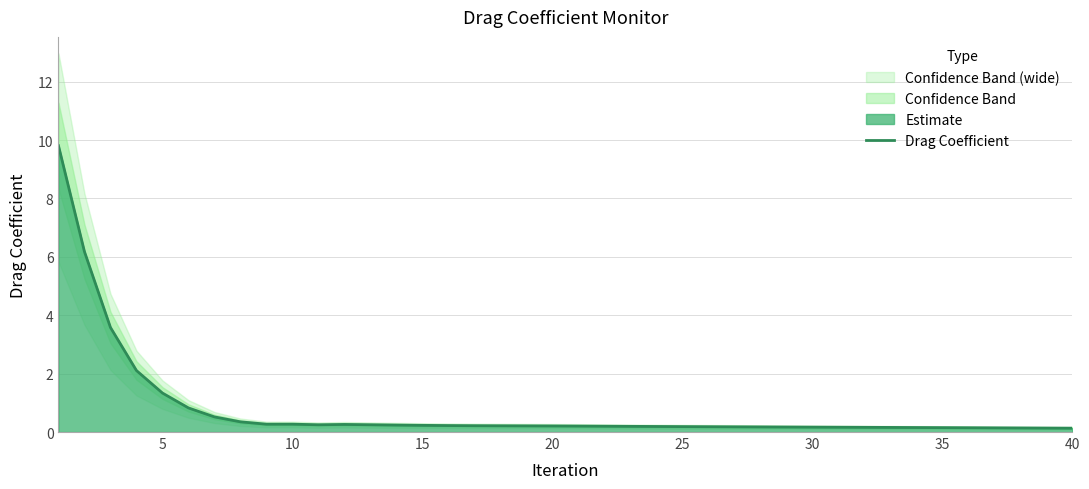

True or false: there are more than 2 points higher than both neighbors.

False